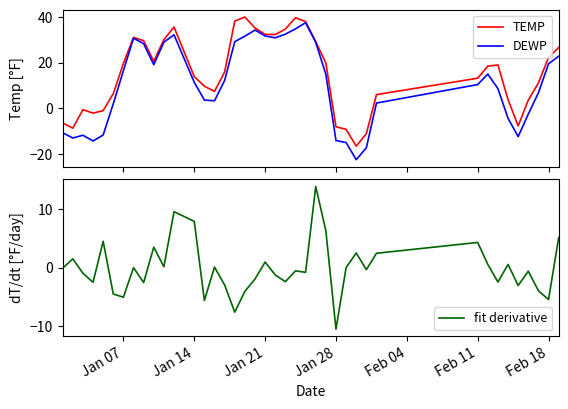

What is the minimum value for DEWP?

-22.5